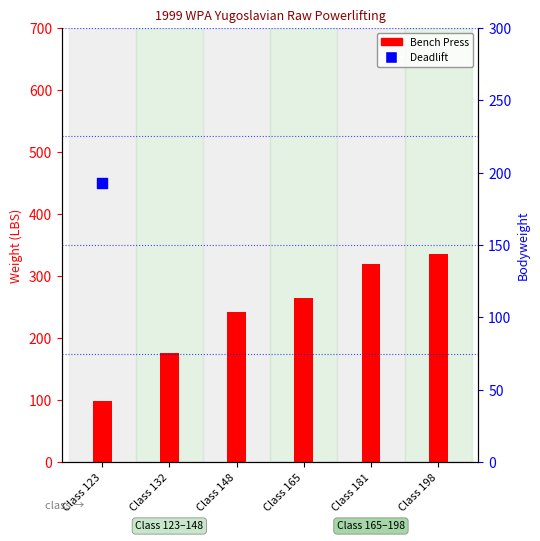

Which series reaches the maximum Y coordinate?

Deadlift